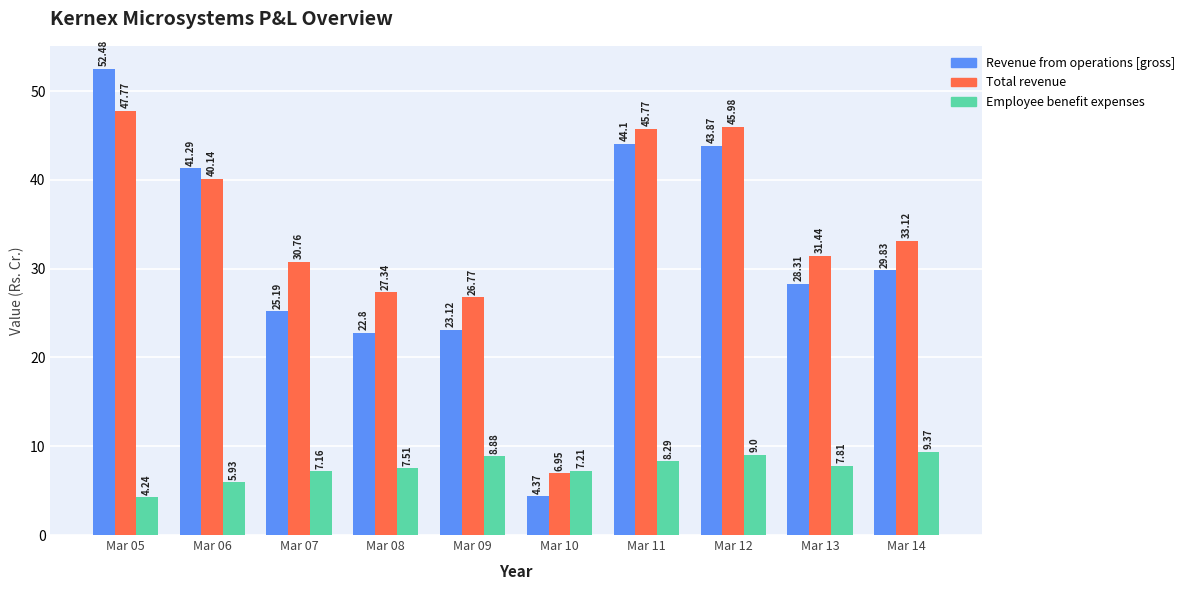

Rank the series by their maximum value, from highest to lowest.

Revenue from operations [gross], Total revenue, Employee benefit expenses